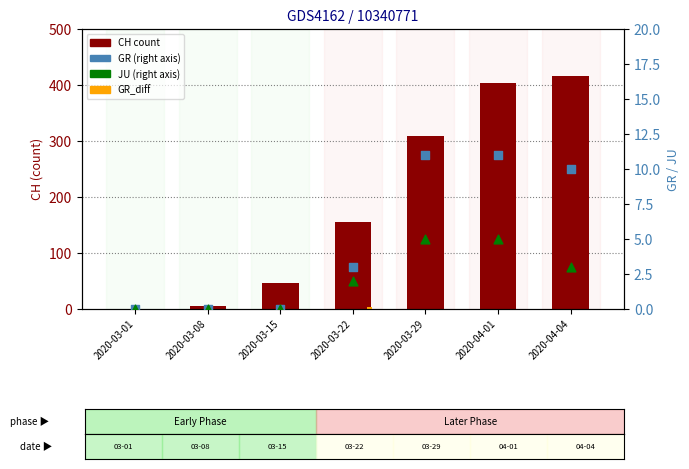

Which series has the largest total across all categories?

CH (count)